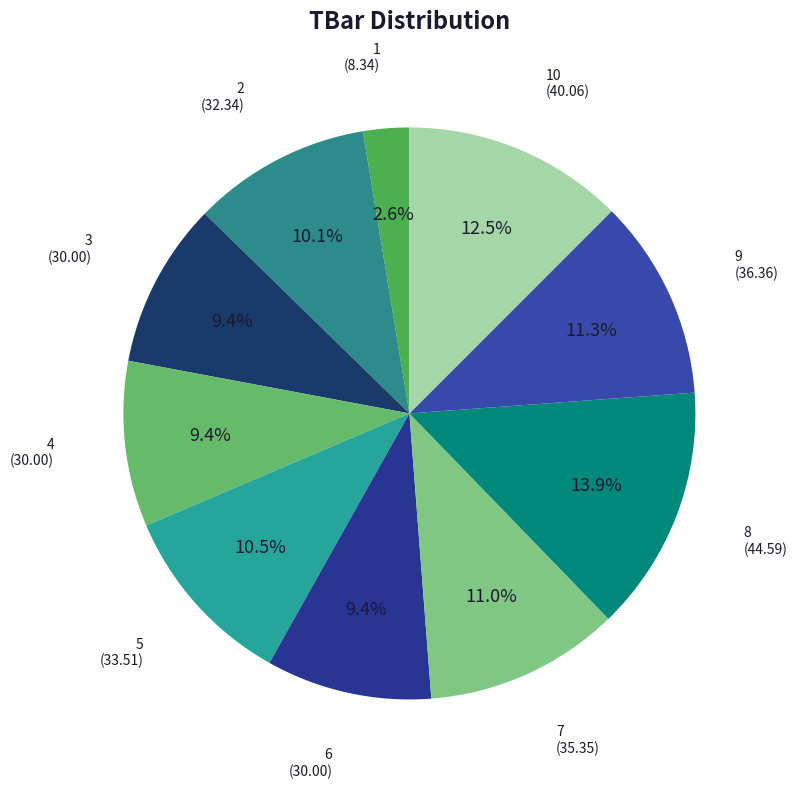

How many slices are in this pie chart?

10